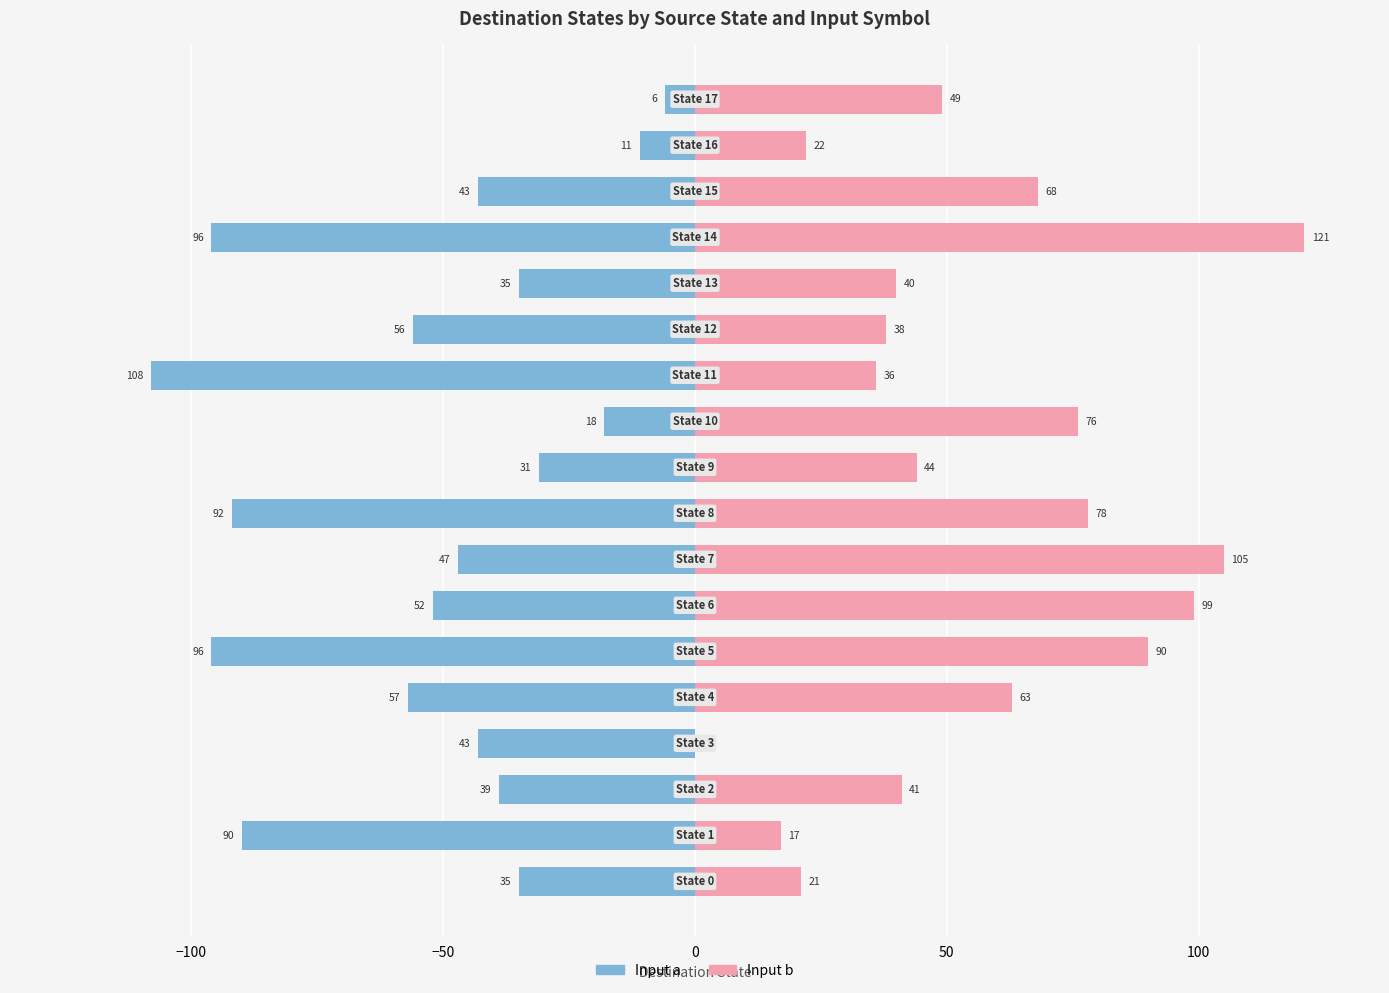

At which category is the sum across all series the highest?

7